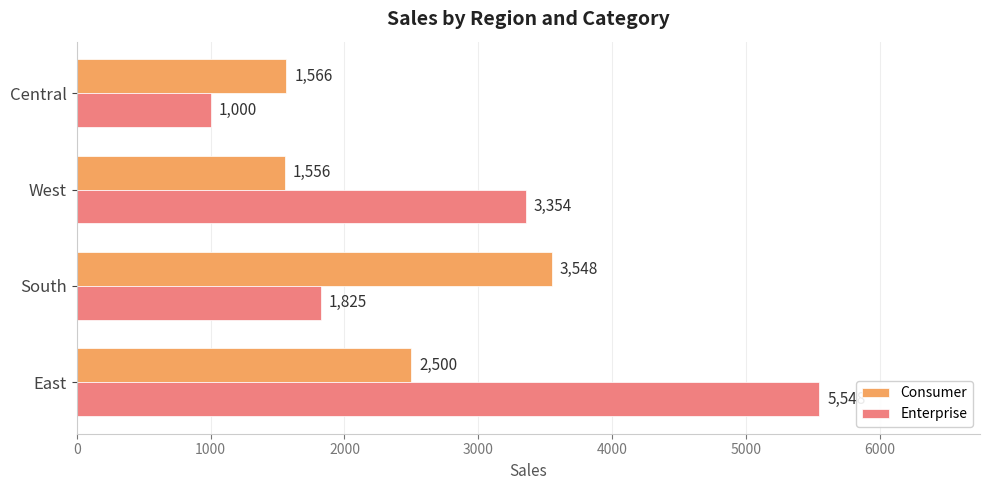

Which label corresponds to the smallest value in the chart?

Central